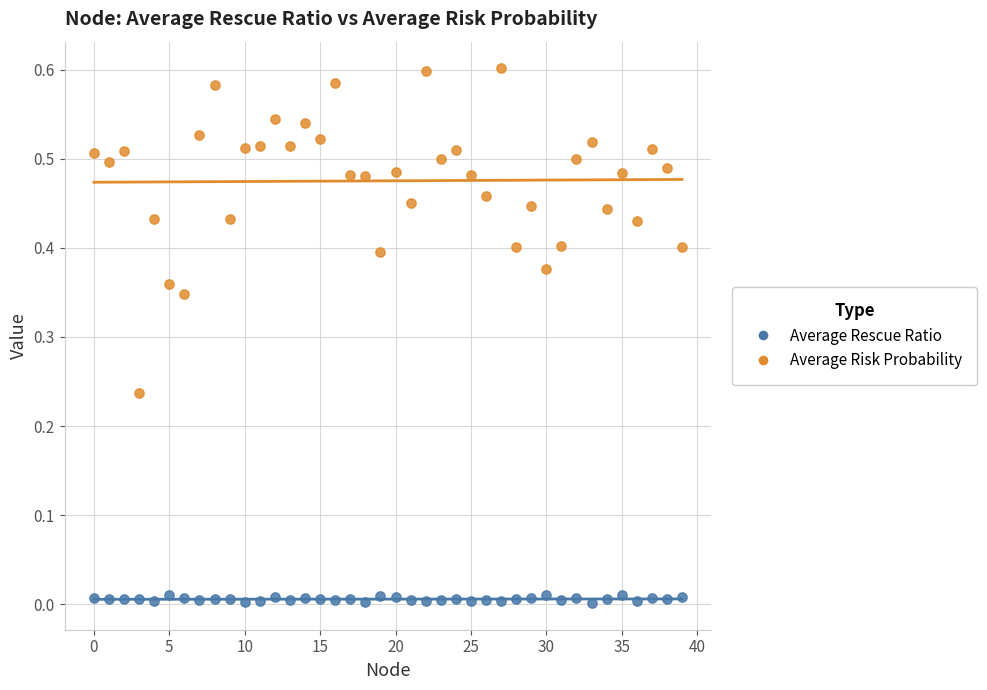

Which series has the largest Y range (max minus min)?

Average Risk Probability